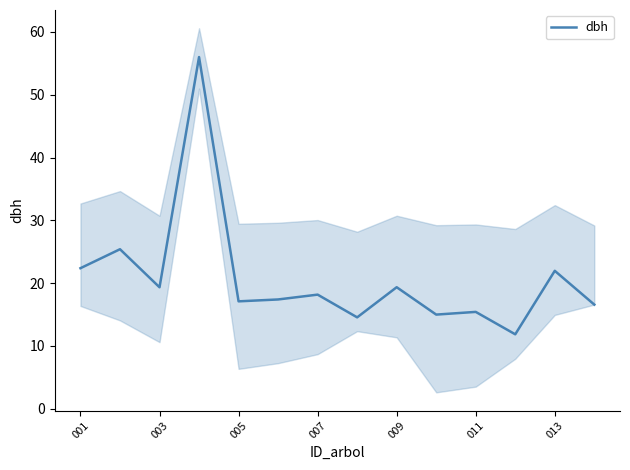

True or false: dbh has a value of 17.1 at 005.

True